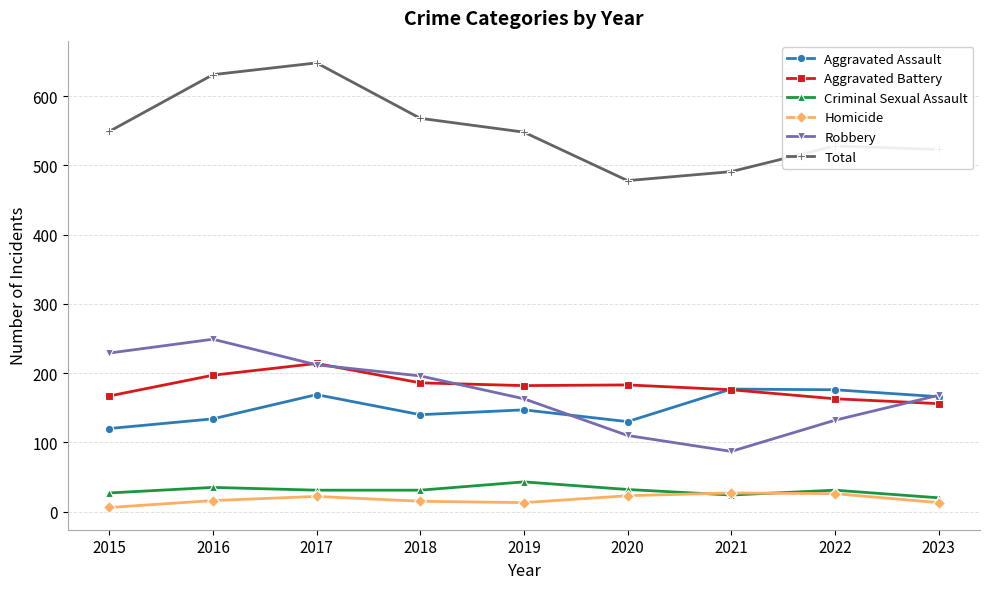

At which category does Aggravated Assault reach its first local valley?

2018